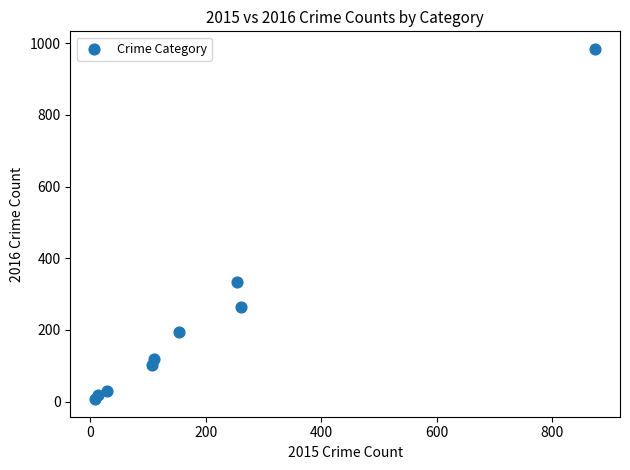

What Y value in the scatter plot is closest to 495?

333